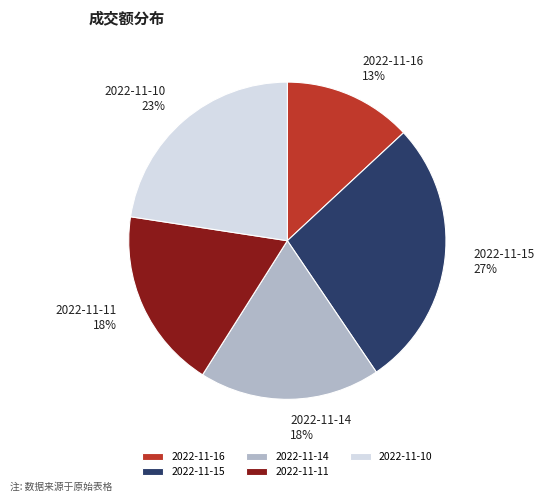

To the nearest percent, what percentage of the pie is 2022-11-16?

13%